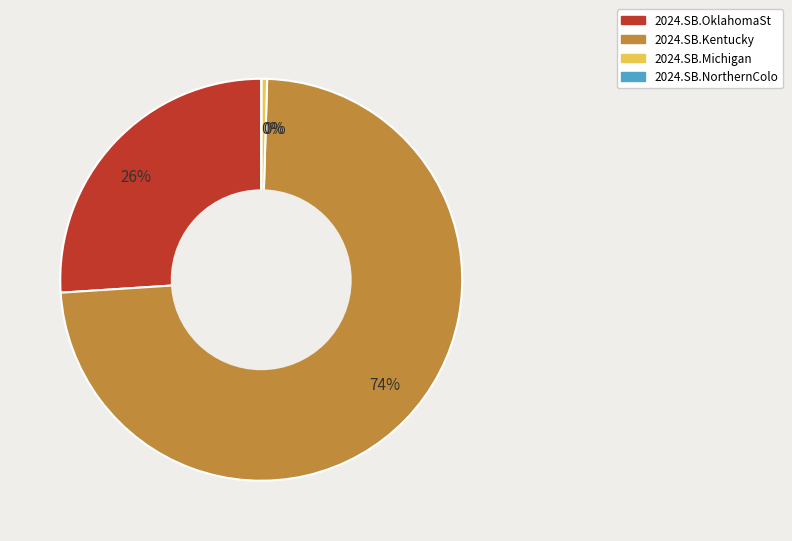

To the nearest percent, what is the average slice percentage?

25%